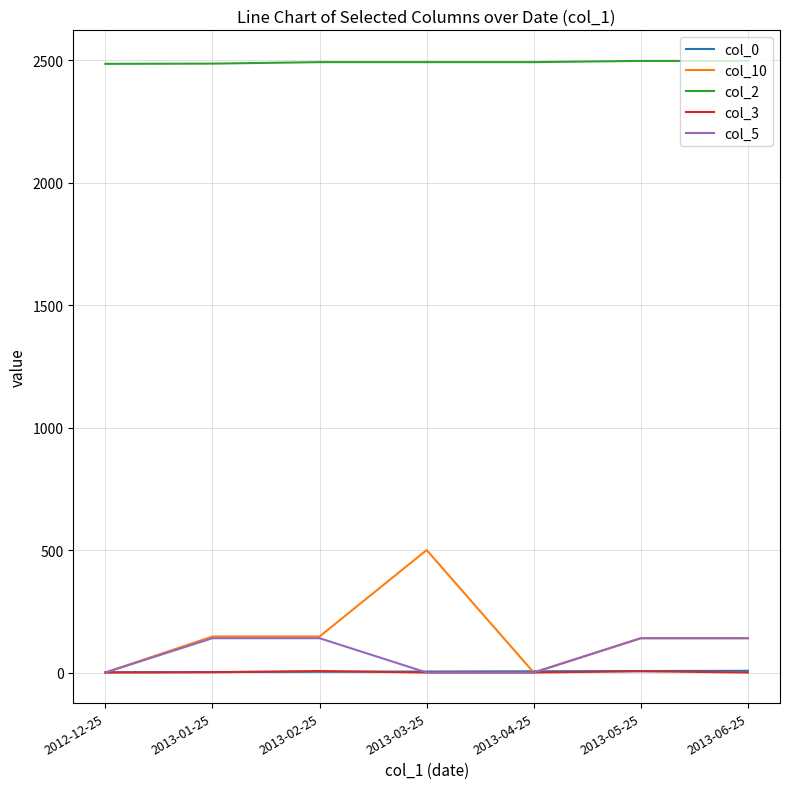

What is the highest value of the col_10 series?

500